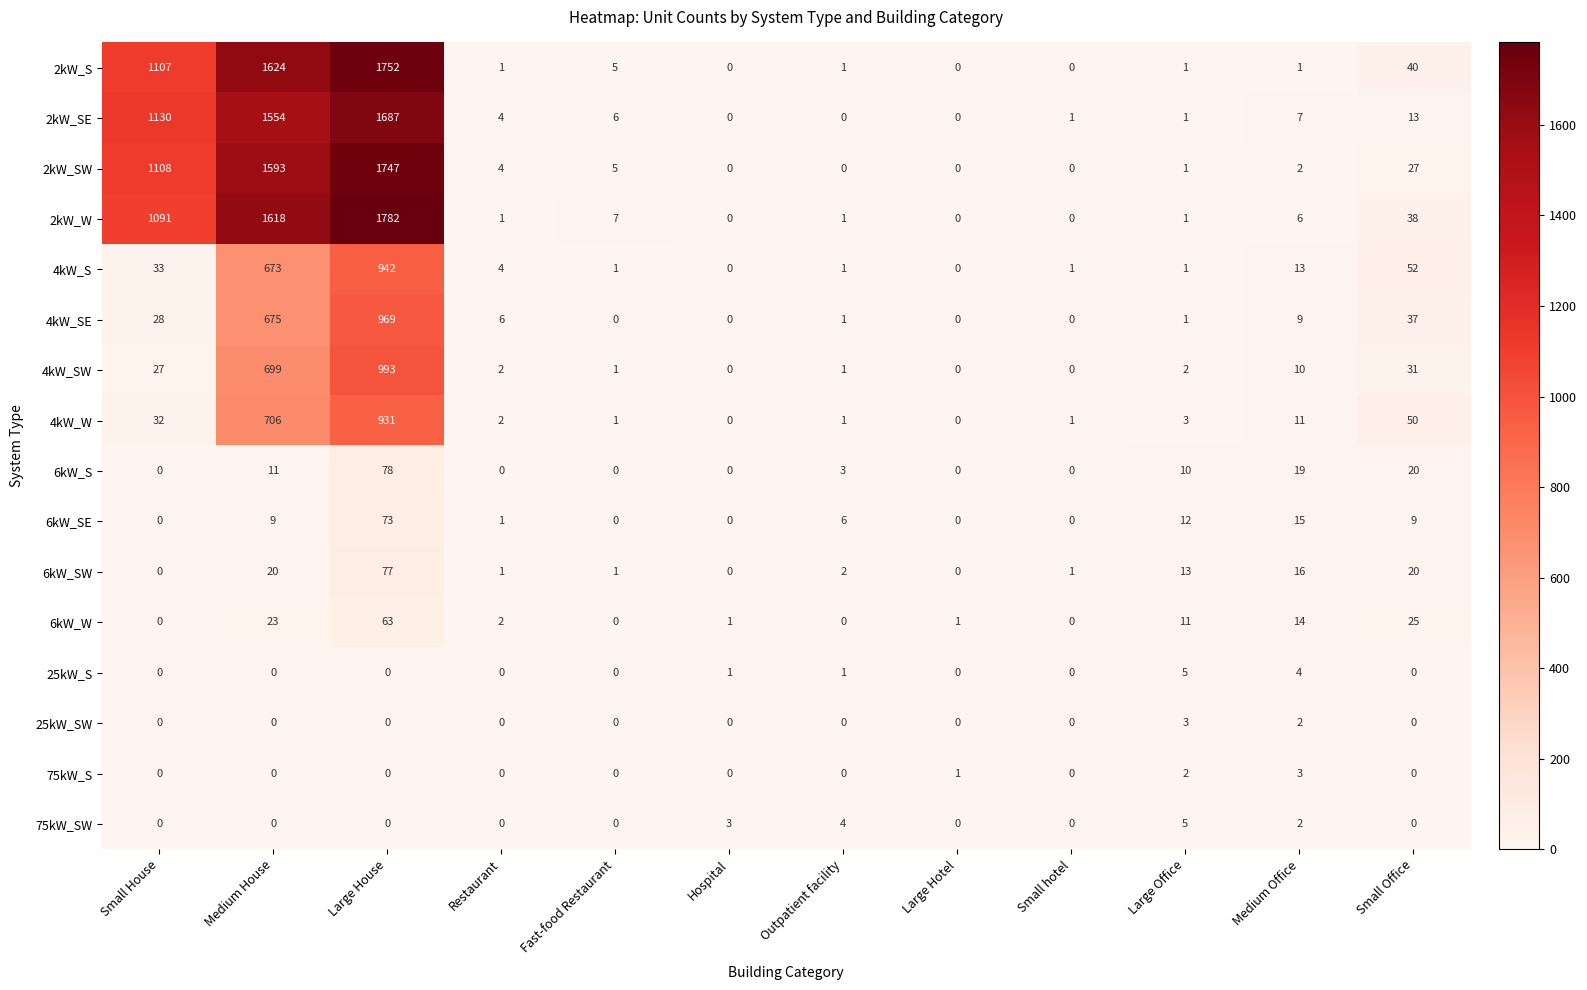

Which series has the largest total across all categories?

2kW_W